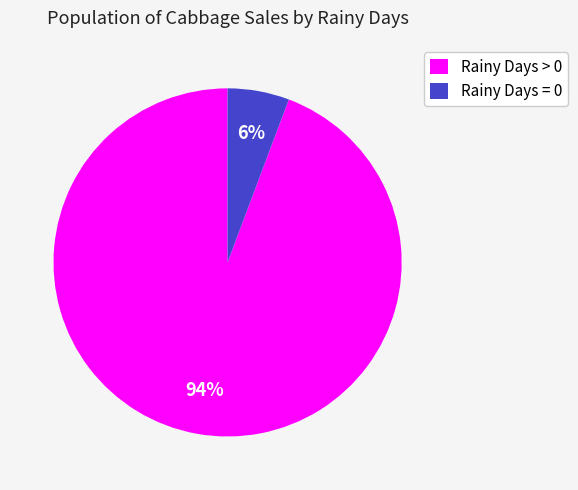

To the nearest percent, what is the combined percentage of Rainy Days > 0 and Rainy Days = 0?

100%